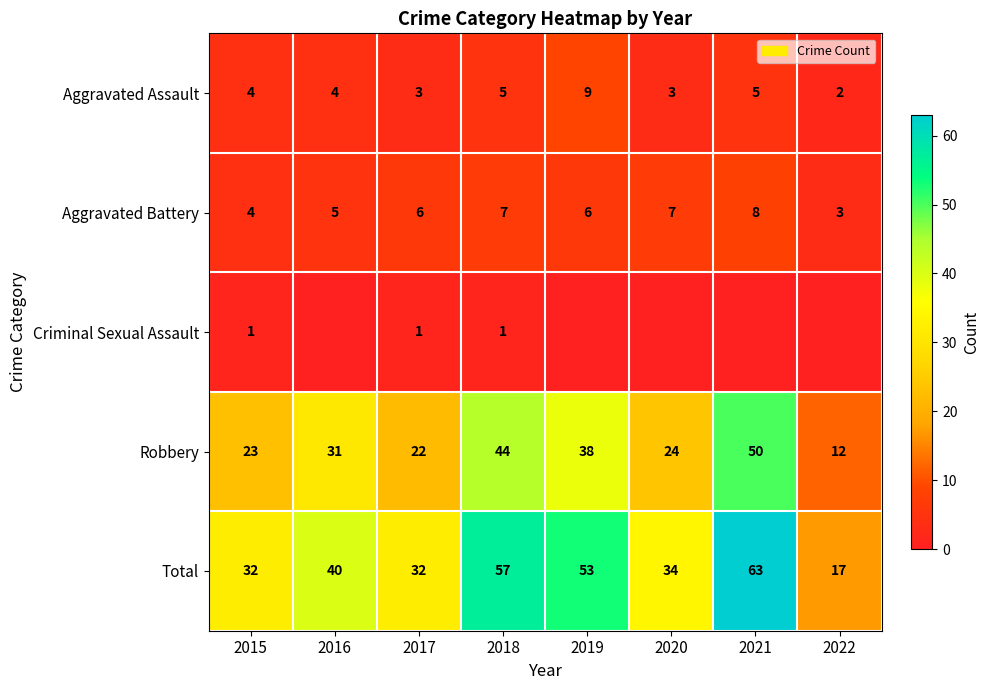

What is the total value across all series at 2021?

126